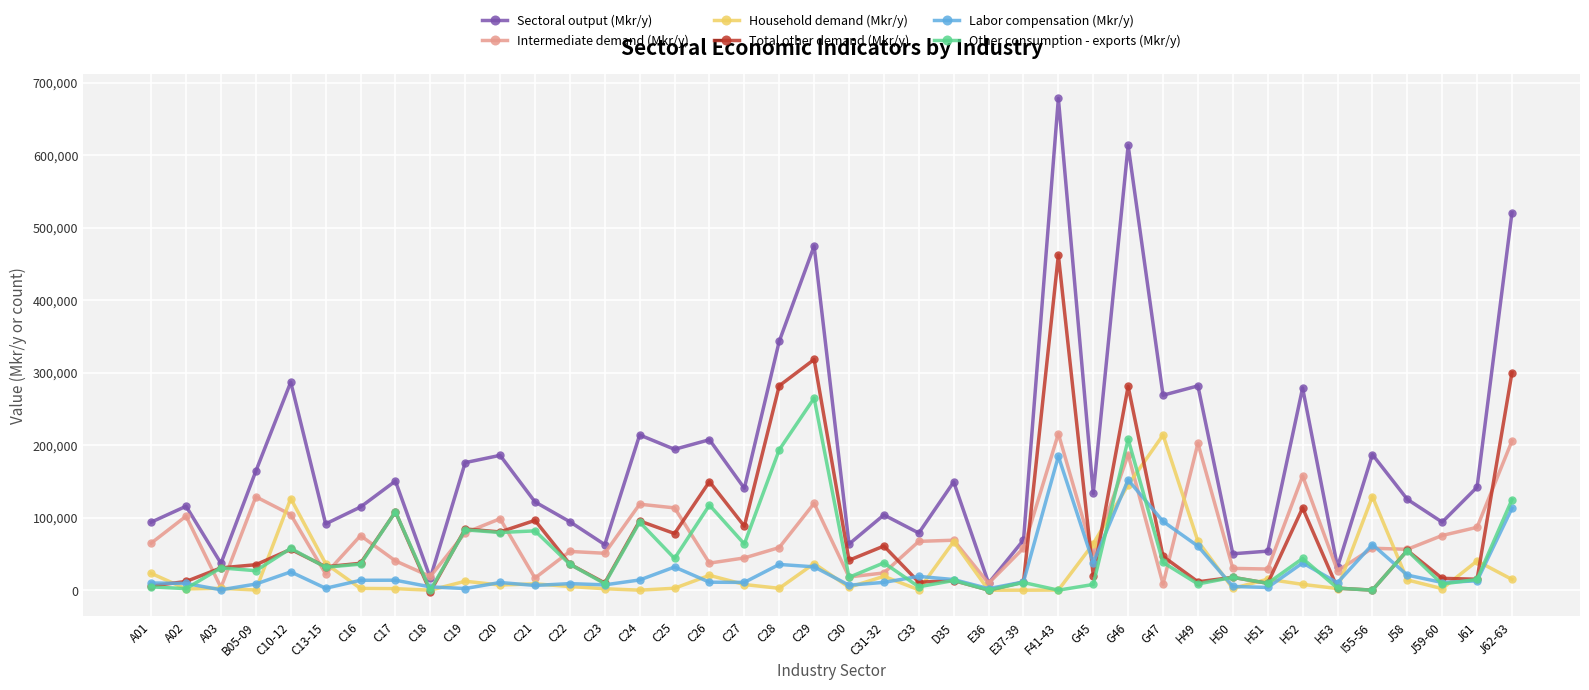

What is the greatest value displayed?

678001